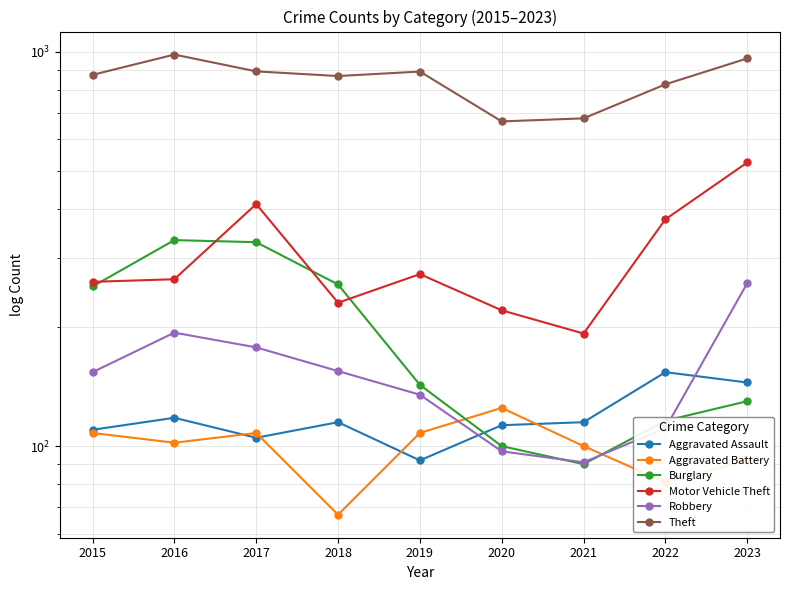

At which label does Burglary reach its peak?

2016